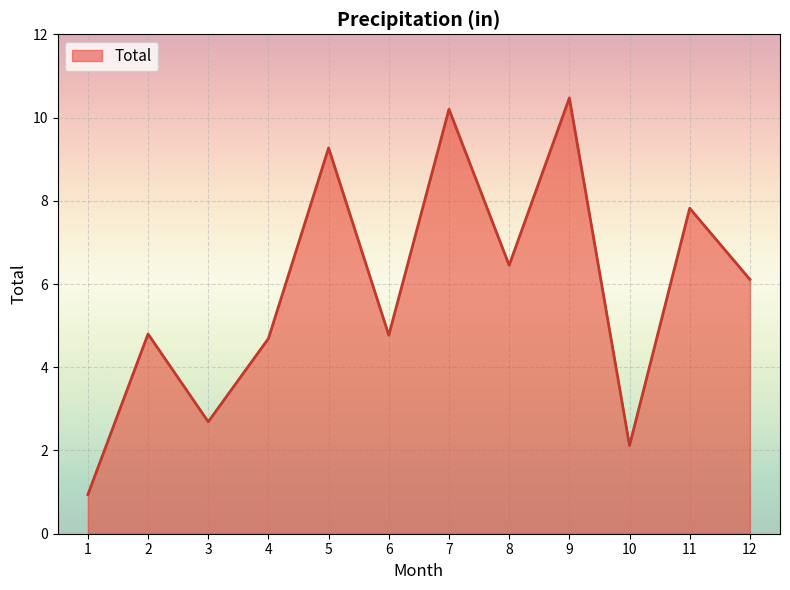

What is the sum of the values at 7 and 10?

12.3